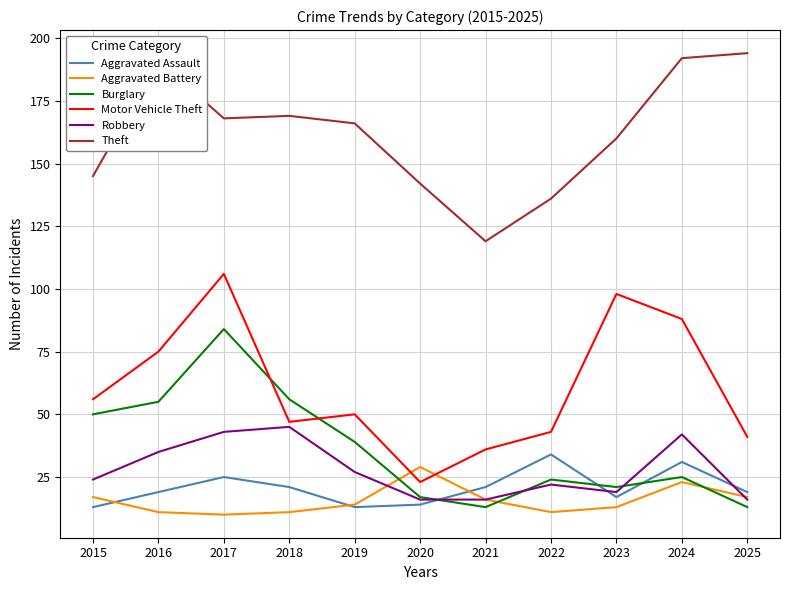

True or false: Aggravated Assault and Theft intersect in this chart.

False